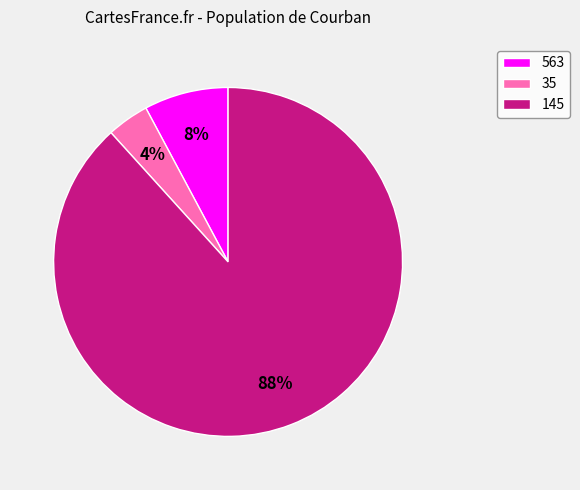

To the nearest percent, what is the difference between the 145 and 563 slice percentages?

80%